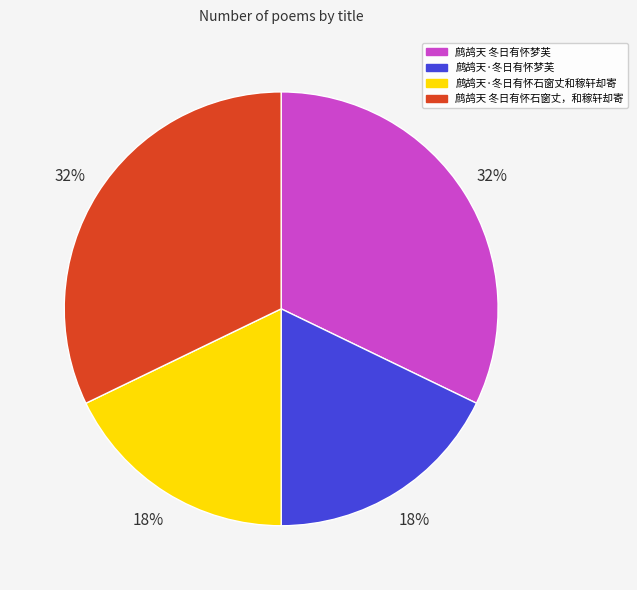

Does 鹧鸪天 冬日有怀梦芙 represent more than half of the total?

No